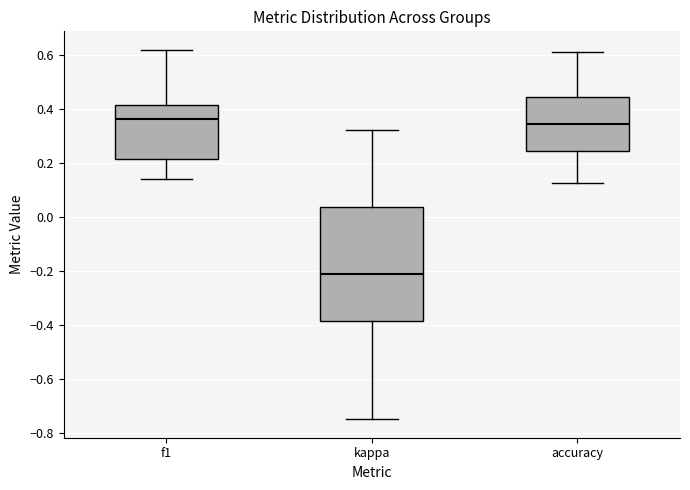

Where is the lower edge of the box for kappa on the y-axis? The values are not printed on the chart, so give them approximately, as read against the axis.

-0.38